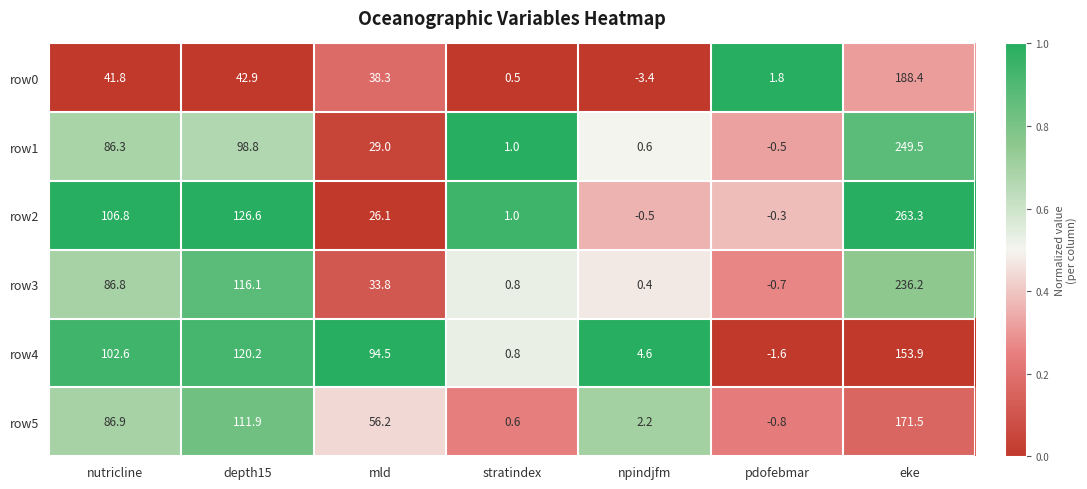

Between nutricline and eke, which series saw the biggest shift?

row1